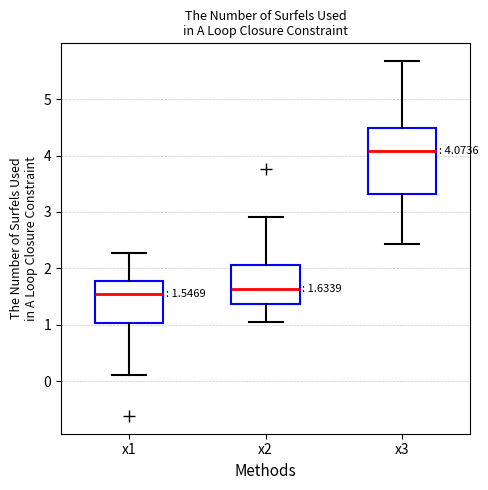

Comparing the boxes themselves (not the whiskers), which one is the tallest?

x3